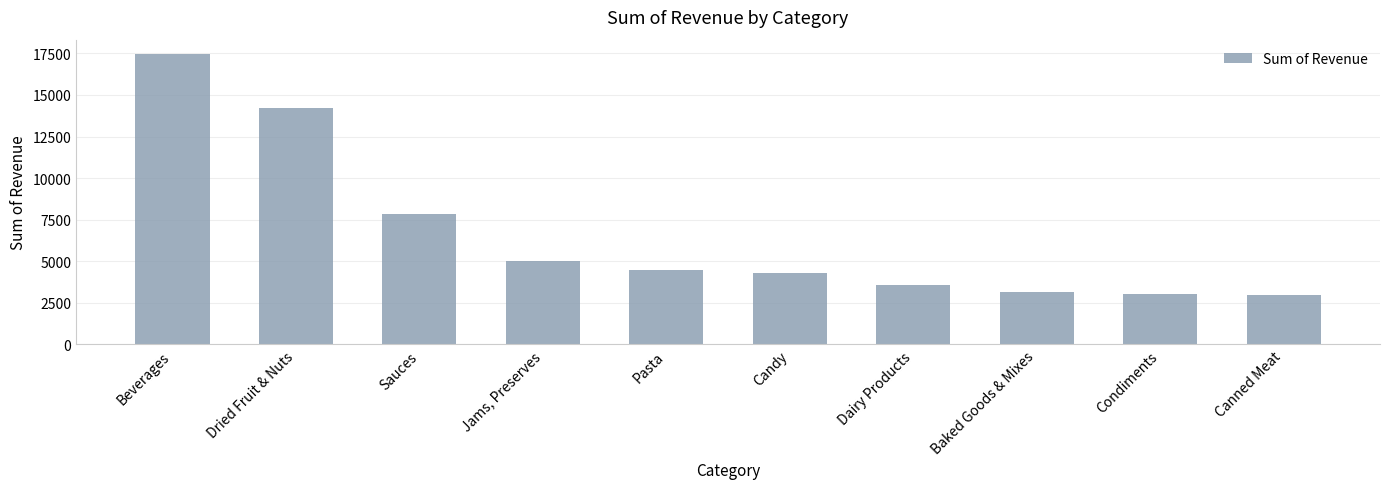

What is the change in value from Sauces to Pasta?

-3370.5